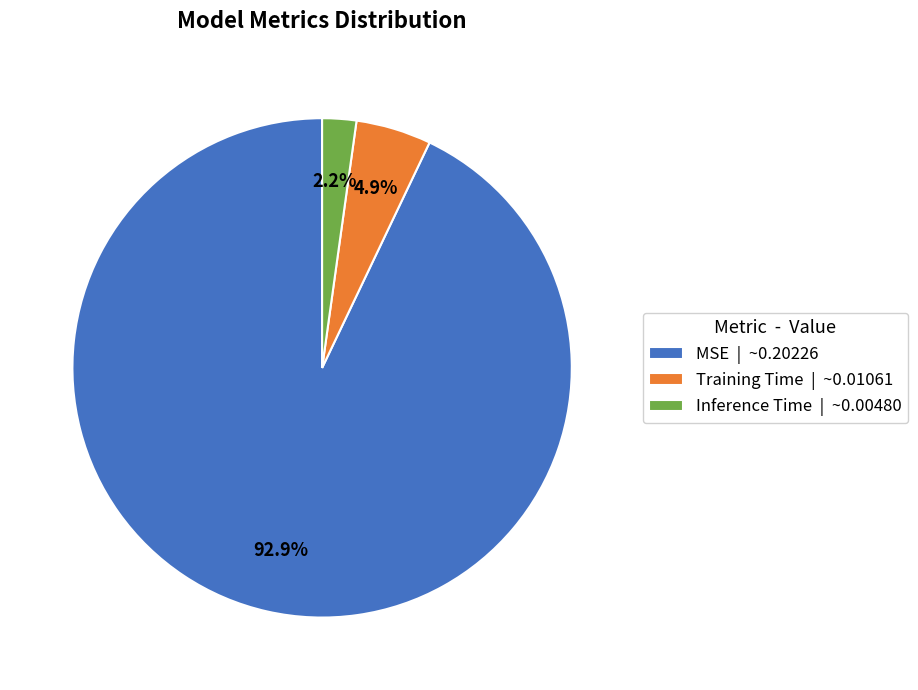

To the nearest percent, what portion does Inference Time represent?

2%